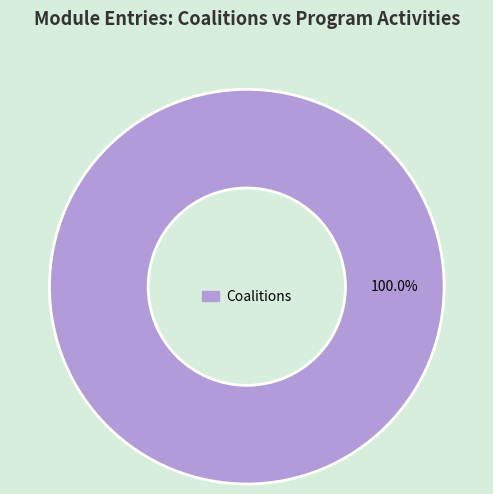

How many slices are in this pie chart?

1